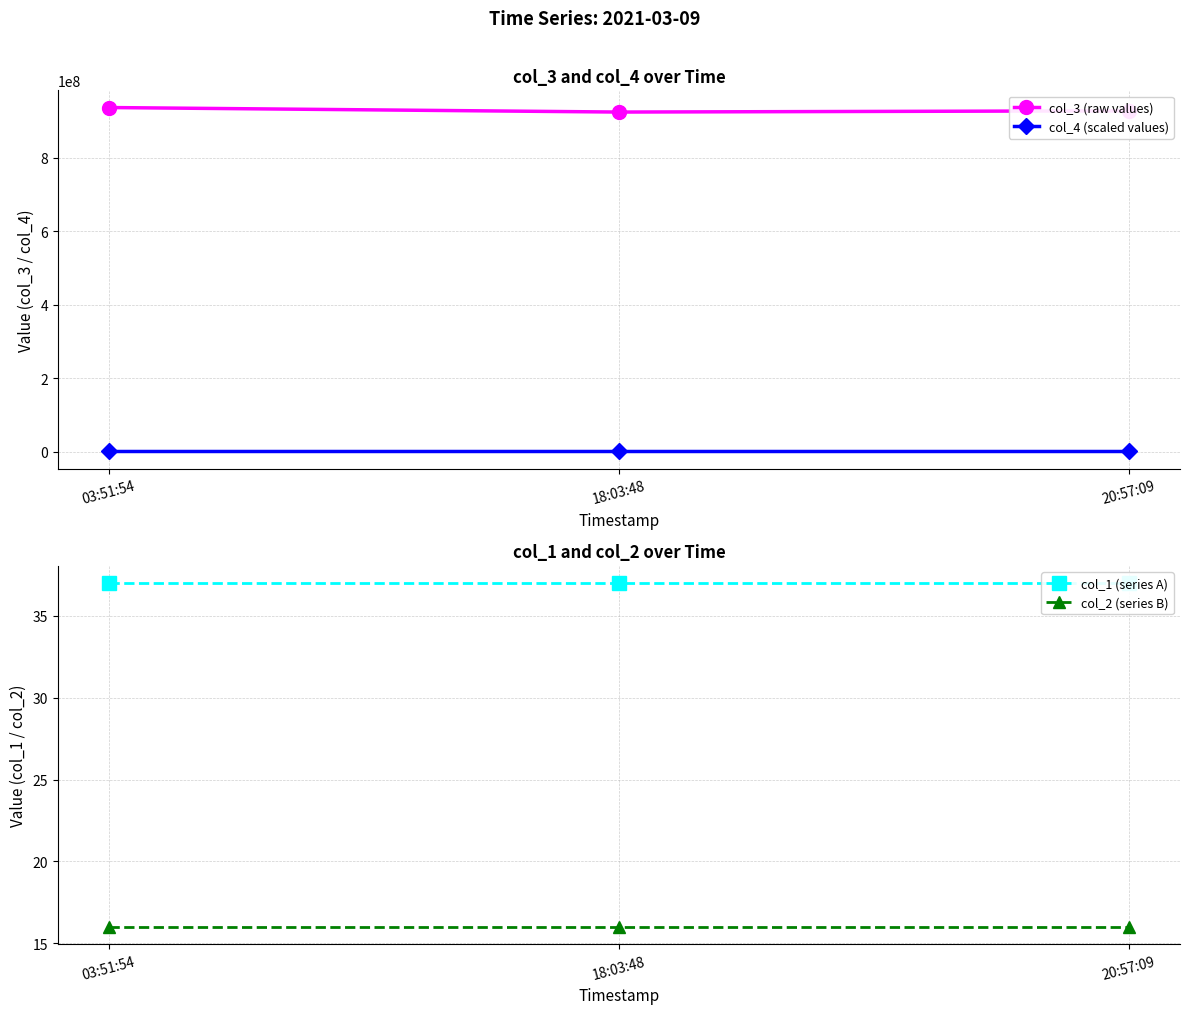

Which series has the largest range (max minus min)?

col_3 (raw values)